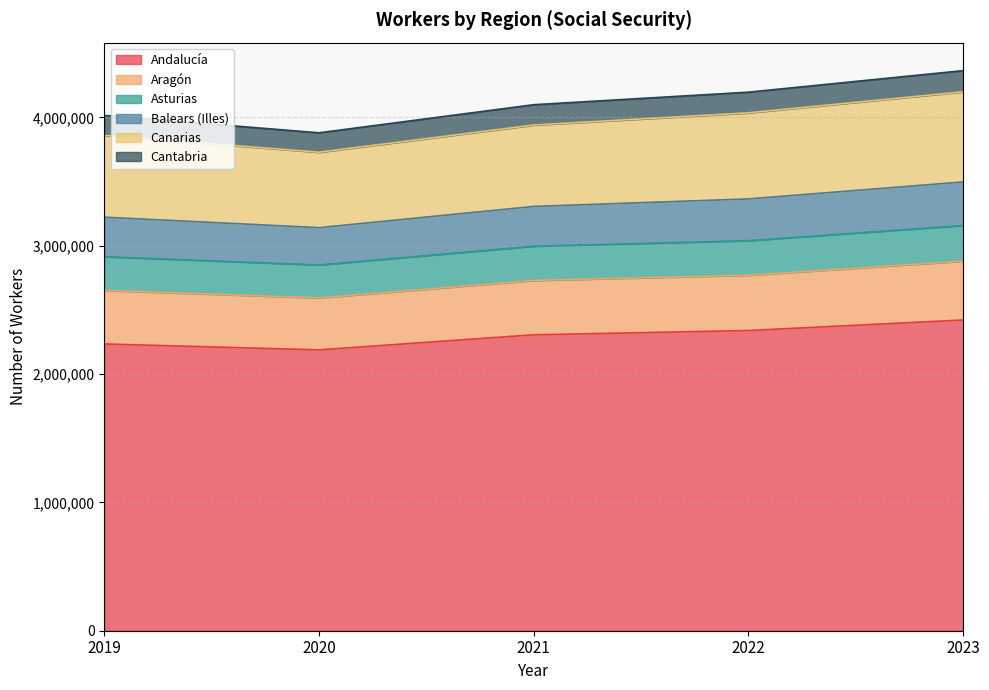

What is the minimum value for Andalucía?

2188709